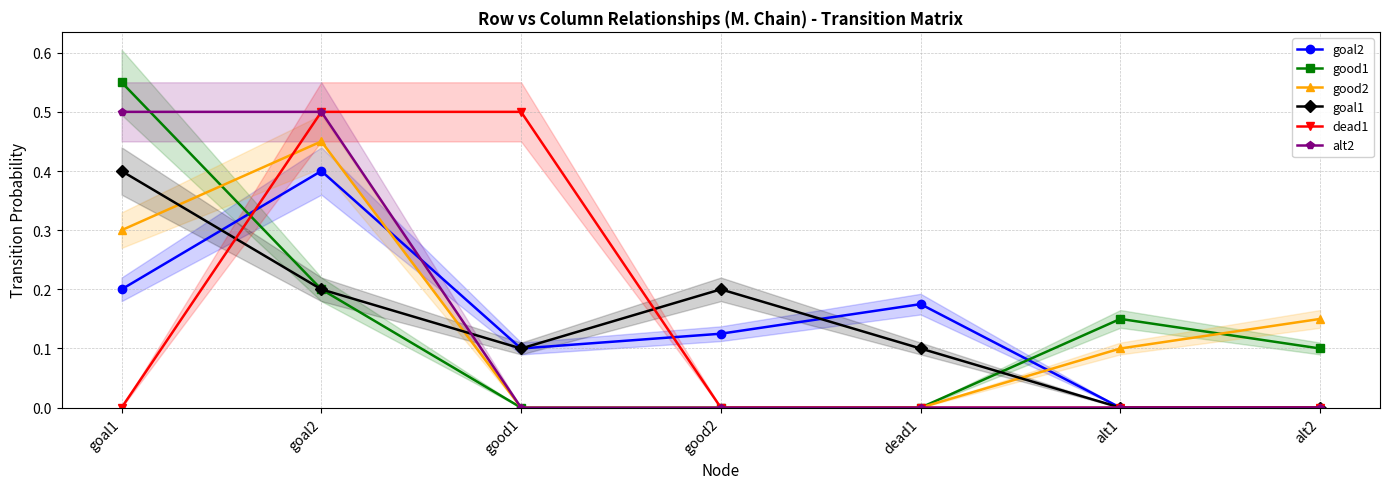

Which series changed the most between goal1 and alt1?

alt2